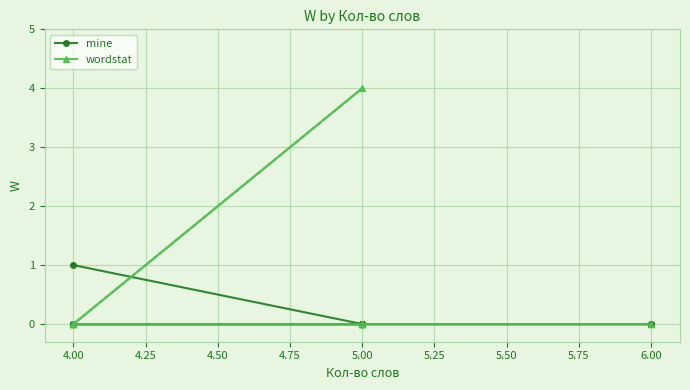

Which has a higher value, 4.00 or 6.00?

4.00